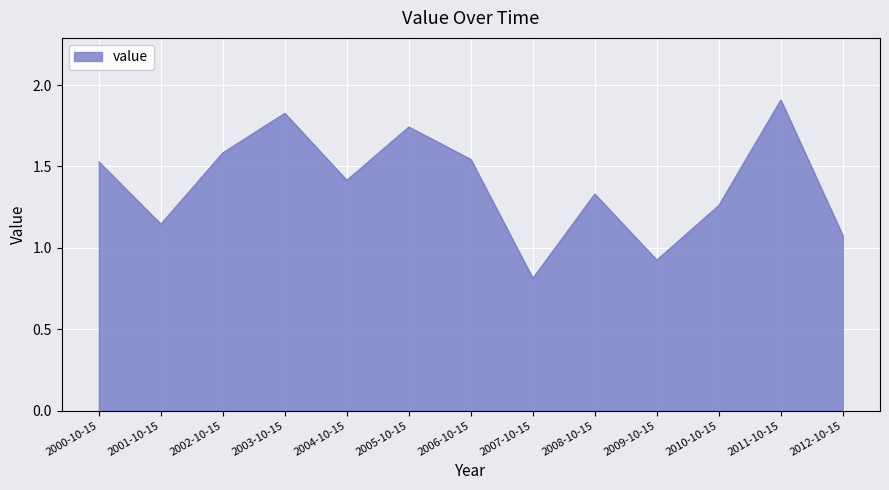

At which category does the data reach its first local valley?

2001-10-15